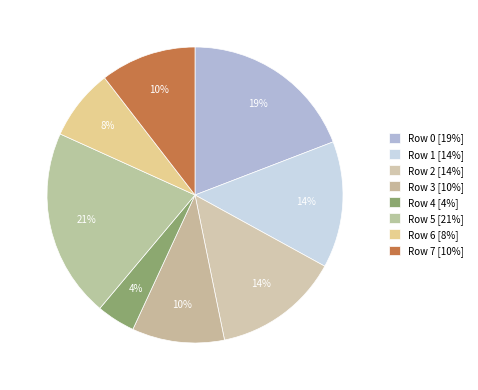

Count the number of slices in the pie.

8